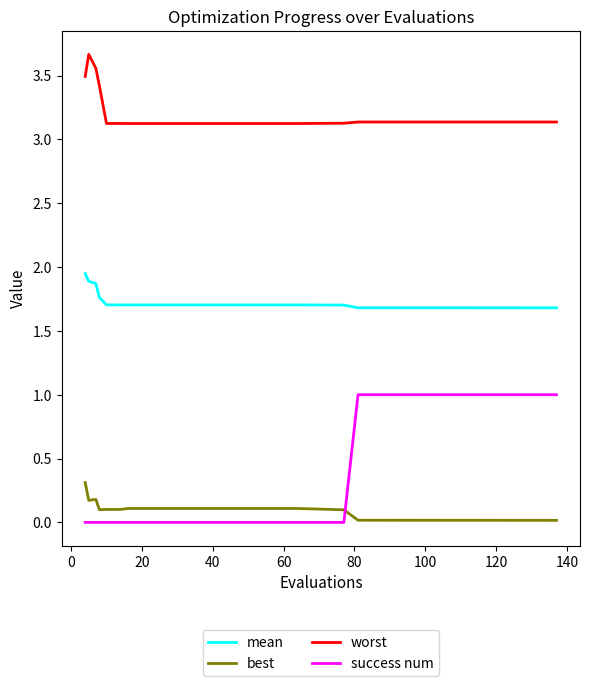

What are all the series names shown in the legend?

mean, best, worst, success num